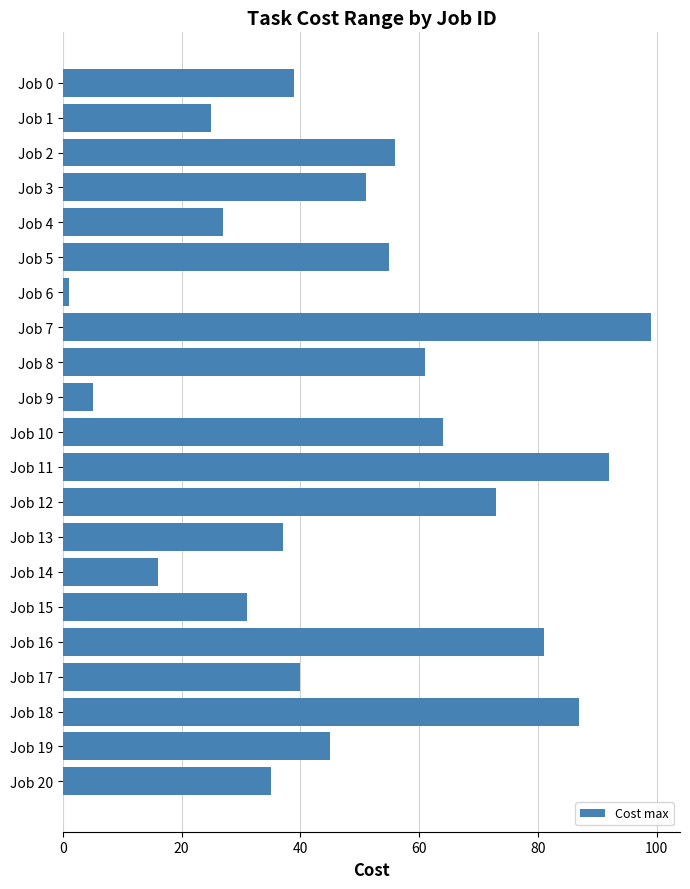

What is the maximum value shown in the chart?

99